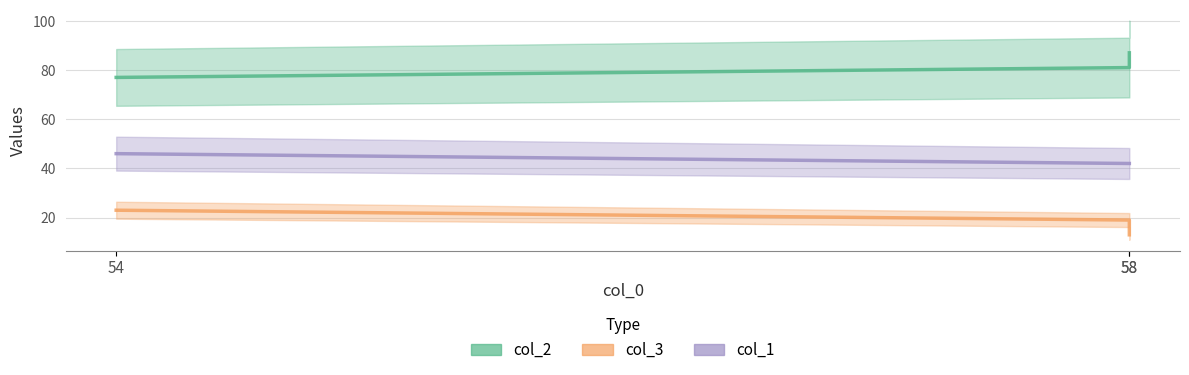

True or false: col_1 has a value of 67 at 58.

False